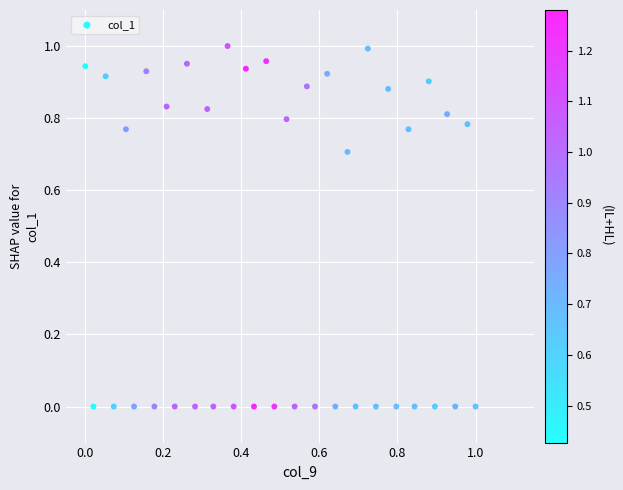

How many data points are displayed?

40